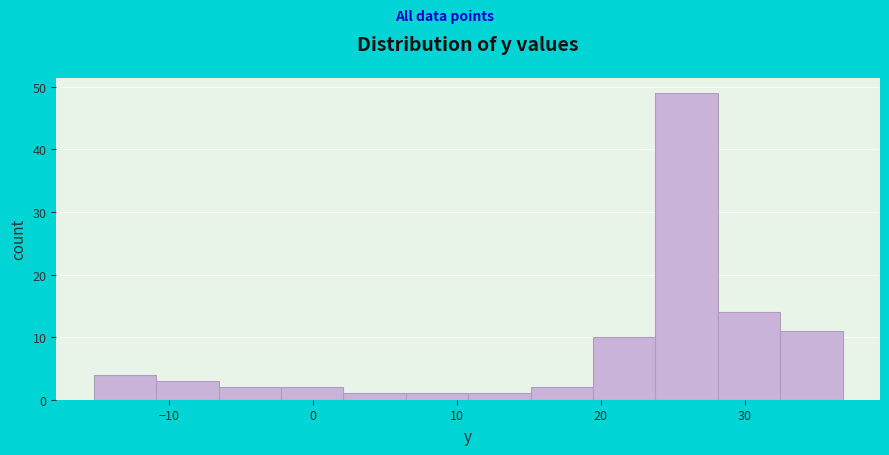

Reading left to right, transcribe this chart: for each bar, give the range it covers on the x-axis and its height. Neither the bar edges nor the heights are printed on the chart, so give them approximately, as read against the axes.

-15 to -11: 4
-11 to -7: 3
-7 to -2: 2
-2 to 2: 2
2 to 6: 1
6 to 11: 1
11 to 15: 1
15 to 19: 2
19 to 24: 10
24 to 28: 49
28 to 32: 14
32 to 37: 11